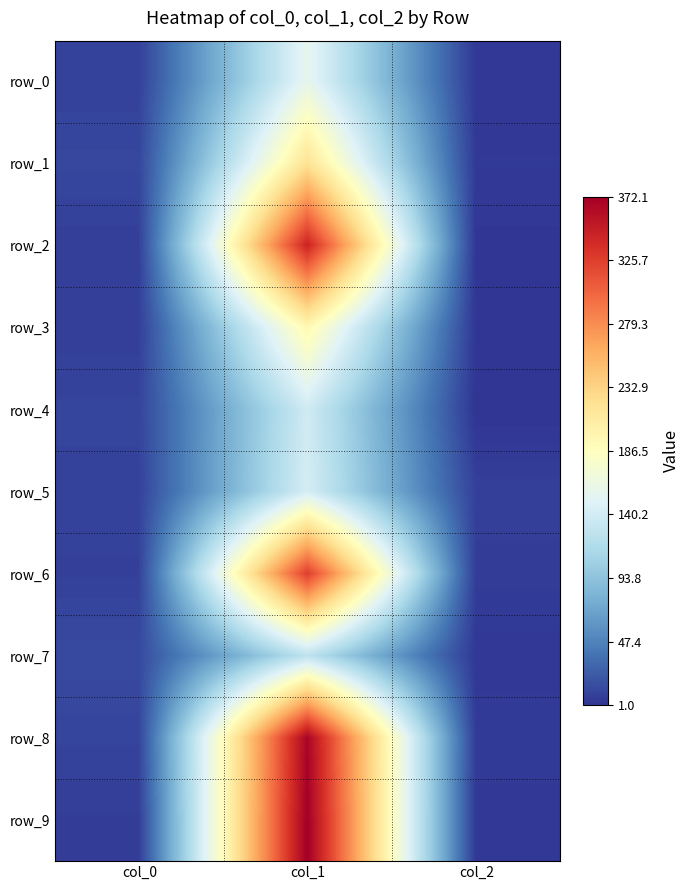

What is the approximate value of row_7 at col_0?

13.7